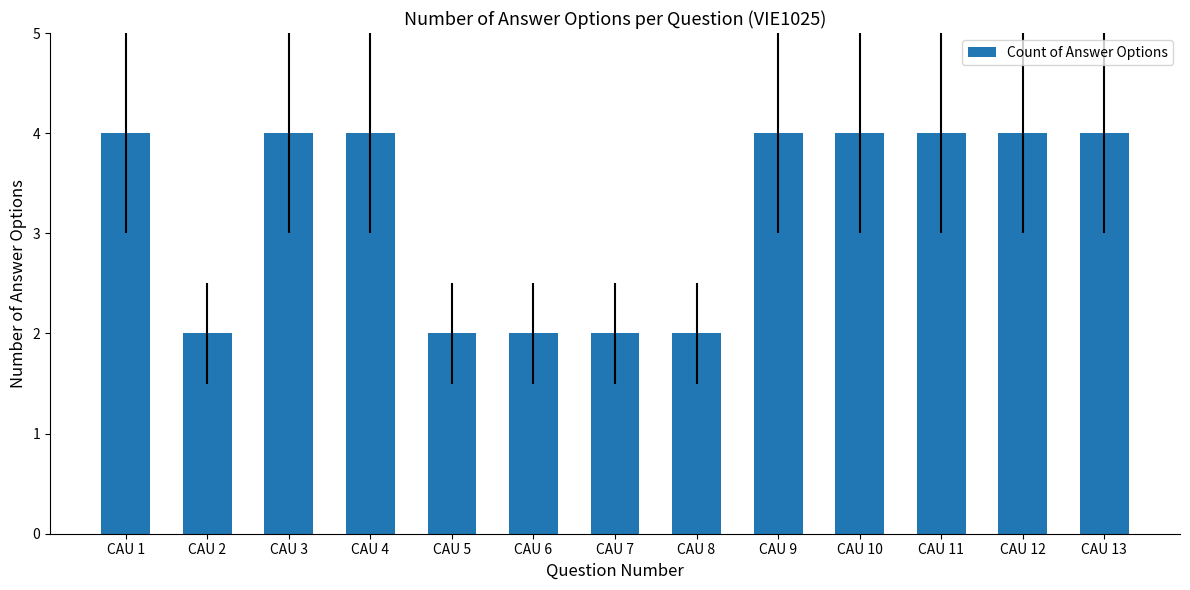

Is it true that the value at CAU 1 is 1?

False